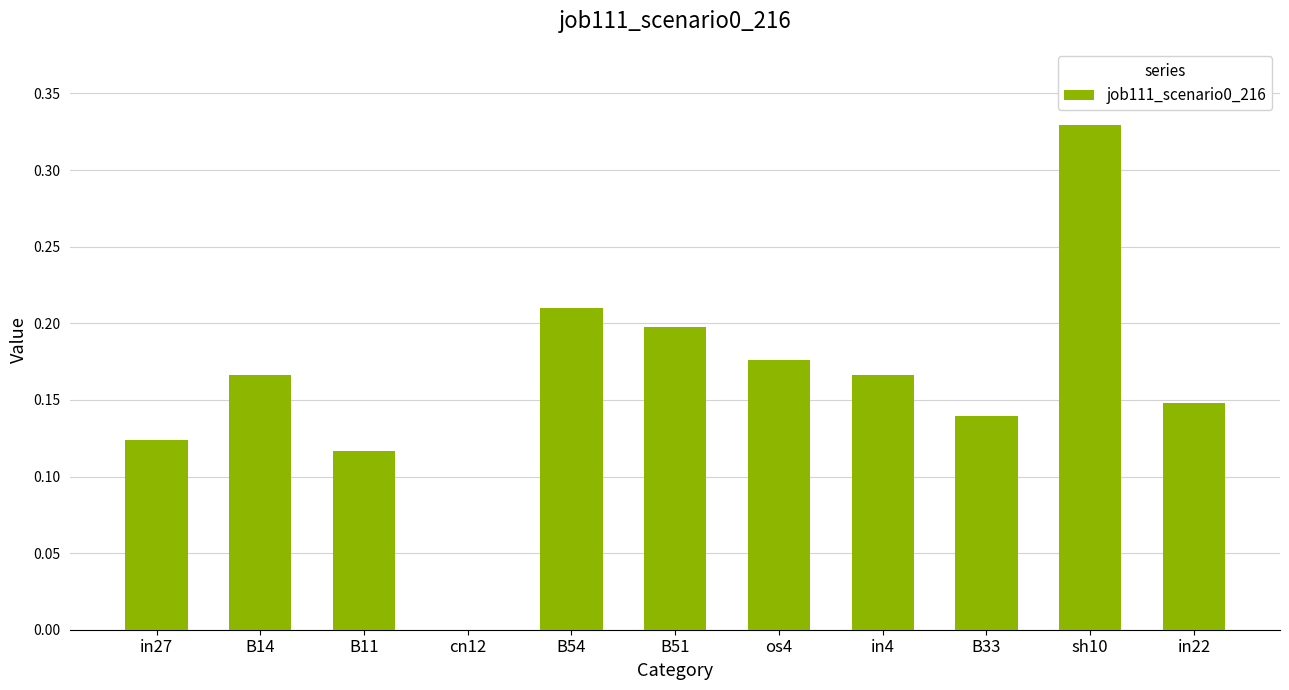

Which label corresponds to the largest value in the chart?

sh10